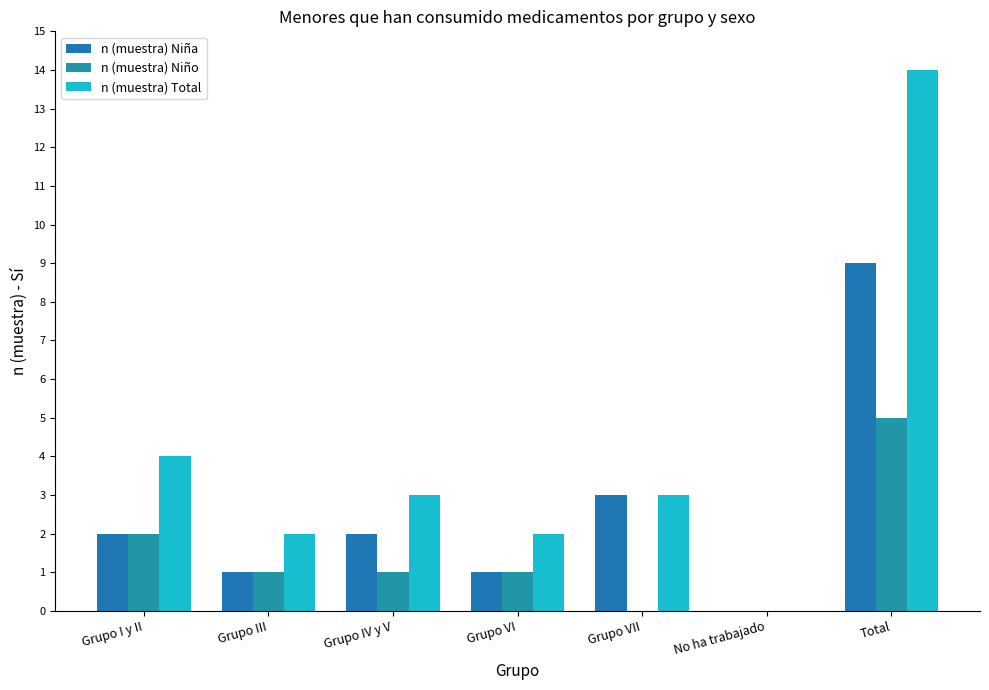

Which series has the largest range (max minus min)?

n (muestra) Total